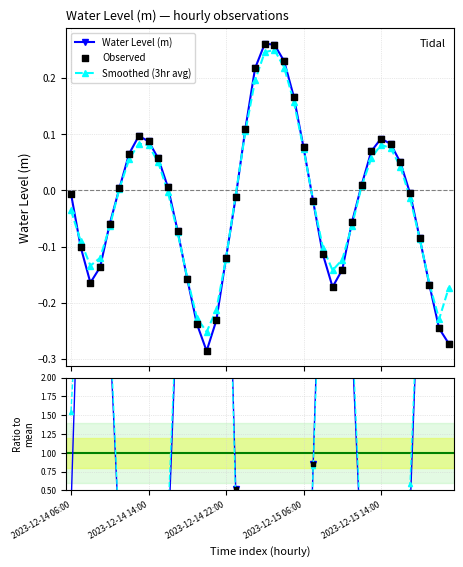

Which series contains the lowest Y value?

Ratio to mean